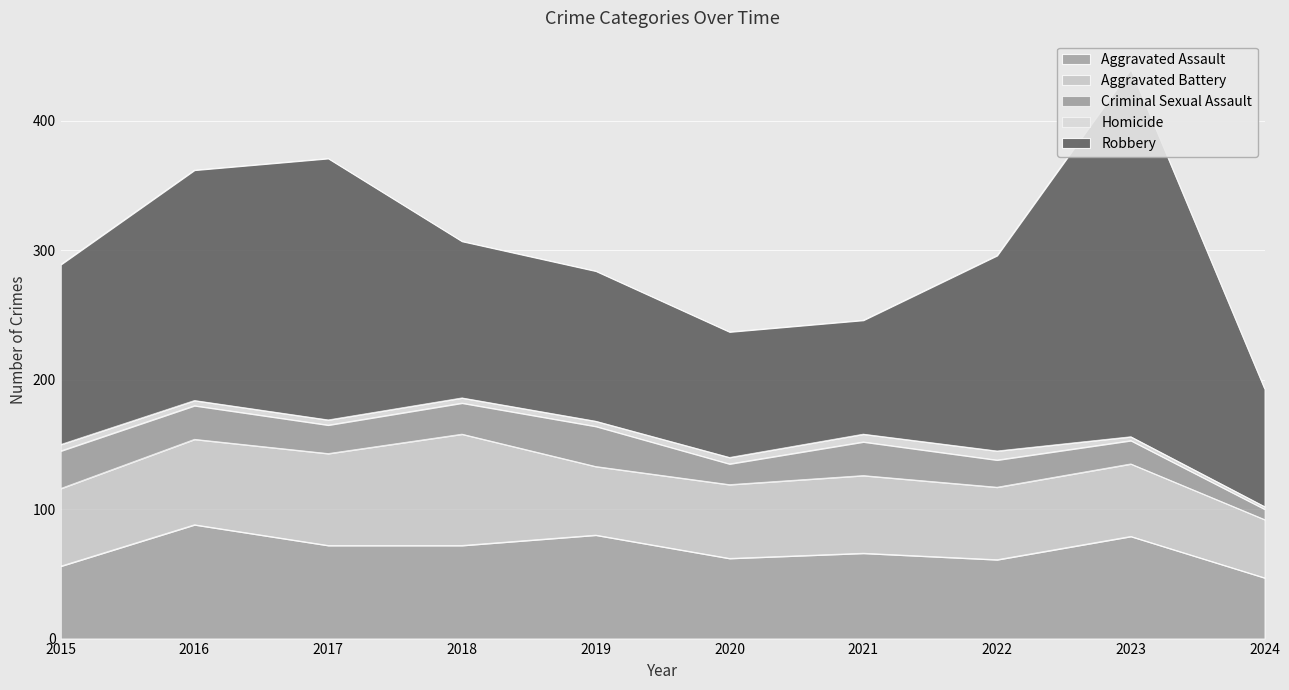

True or false: Robbery and Criminal Sexual Assault intersect in this chart.

False